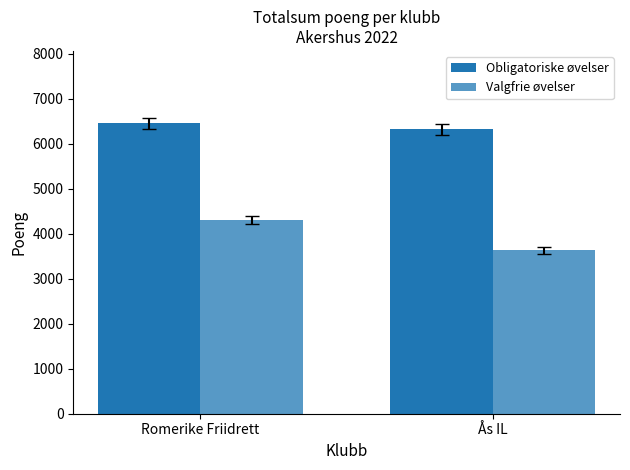

What is the maximum value for Valgfrie øvelser?

4308